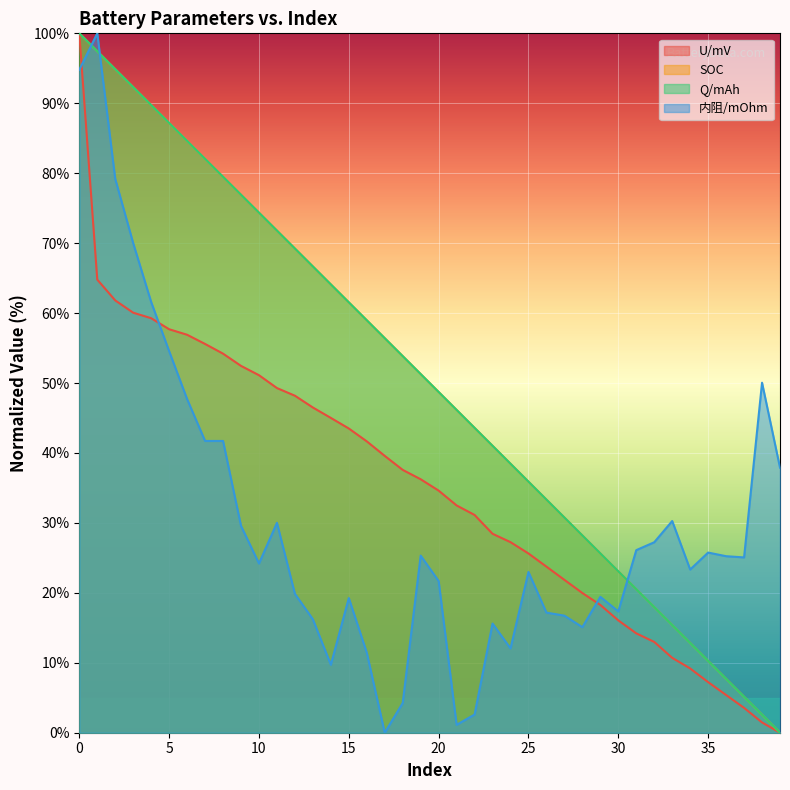

Rank the series at 18 from lowest to highest value.

内阻/mOhm, U/mV, SOC, Q/mAh